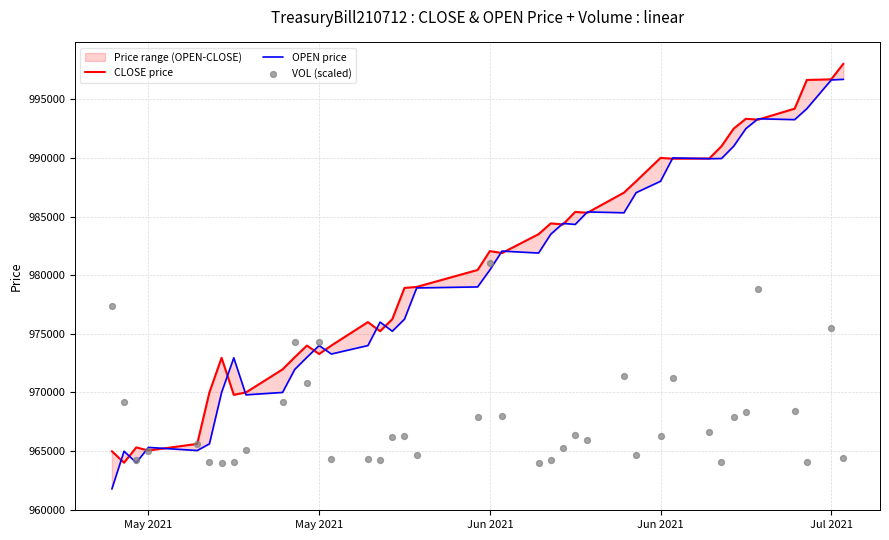

At which category is the sum across all series the highest?

Jul 2021